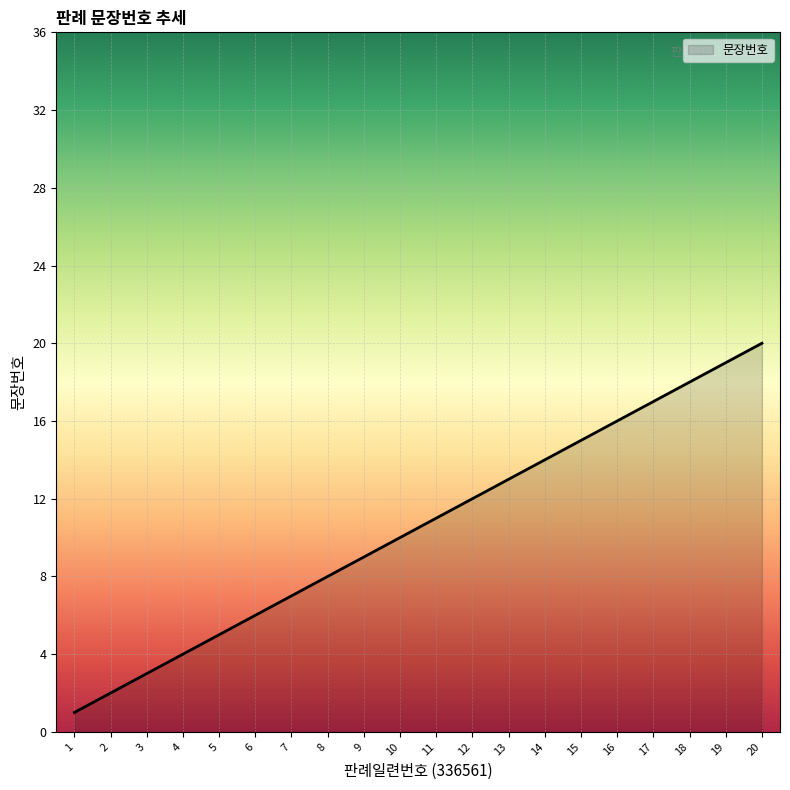

What is the greatest value displayed?

20